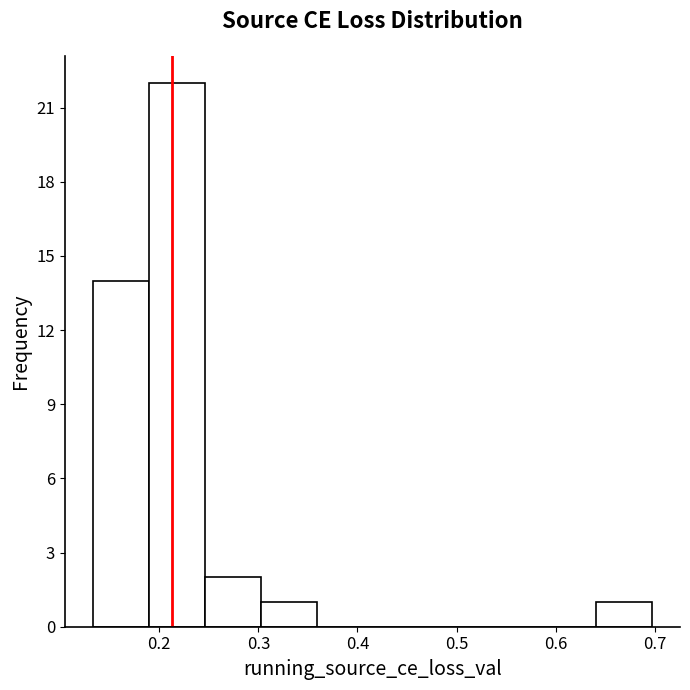

Reading left to right, transcribe this chart: for each bar, give the range it covers on the x-axis and its height. Neither the bar edges nor the heights are printed on the chart, so give them approximately, as read against the axes.

0.13 to 0.19: 14
0.19 to 0.25: 22
0.25 to 0.30: 2
0.30 to 0.36: 1
0.36 to 0.42: 0
0.42 to 0.47: 0
0.47 to 0.53: 0
0.53 to 0.58: 0
0.58 to 0.64: 0
0.64 to 0.70: 1